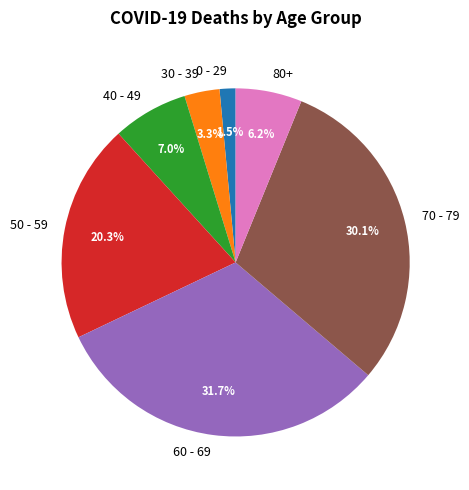

How many segments does this pie chart have?

7